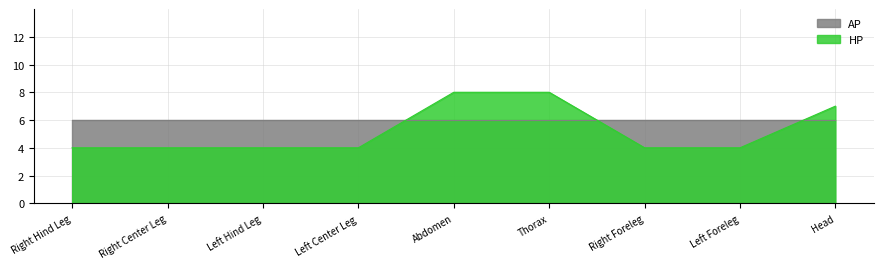

What is the difference between the second highest and second lowest values?

4